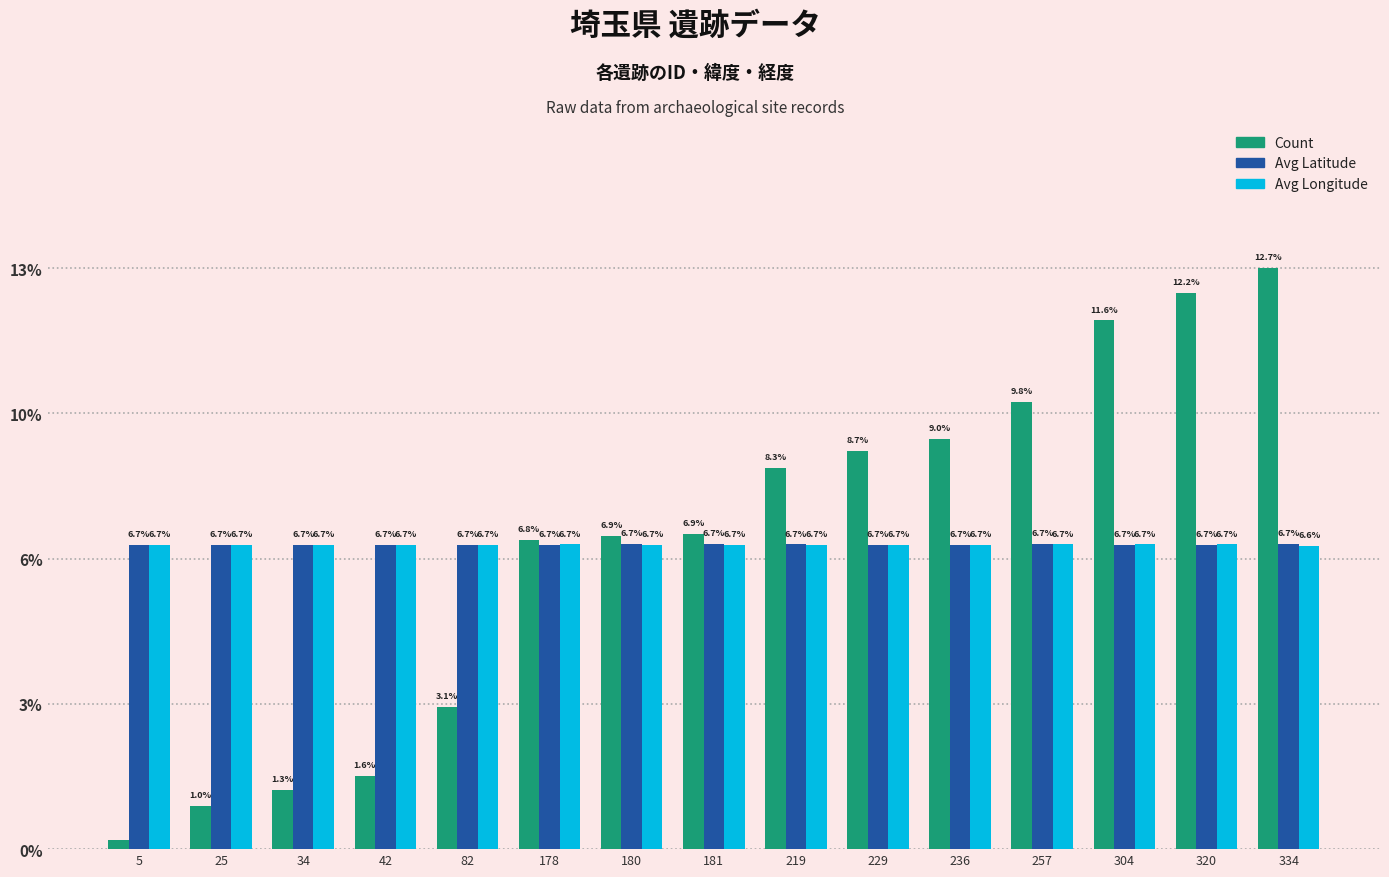

True or false: Count has a value of 4.6 at 257.

False